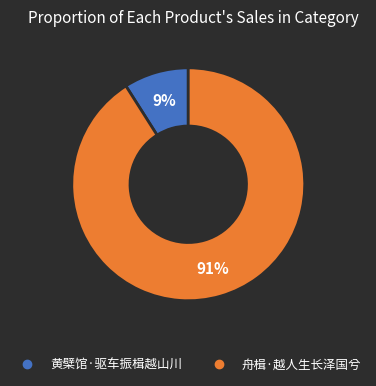

Approximately how many times larger is the value at 黄檗馆·驱车振楫越山川 compared to 舟楫·越人生长泽国兮?

0.1